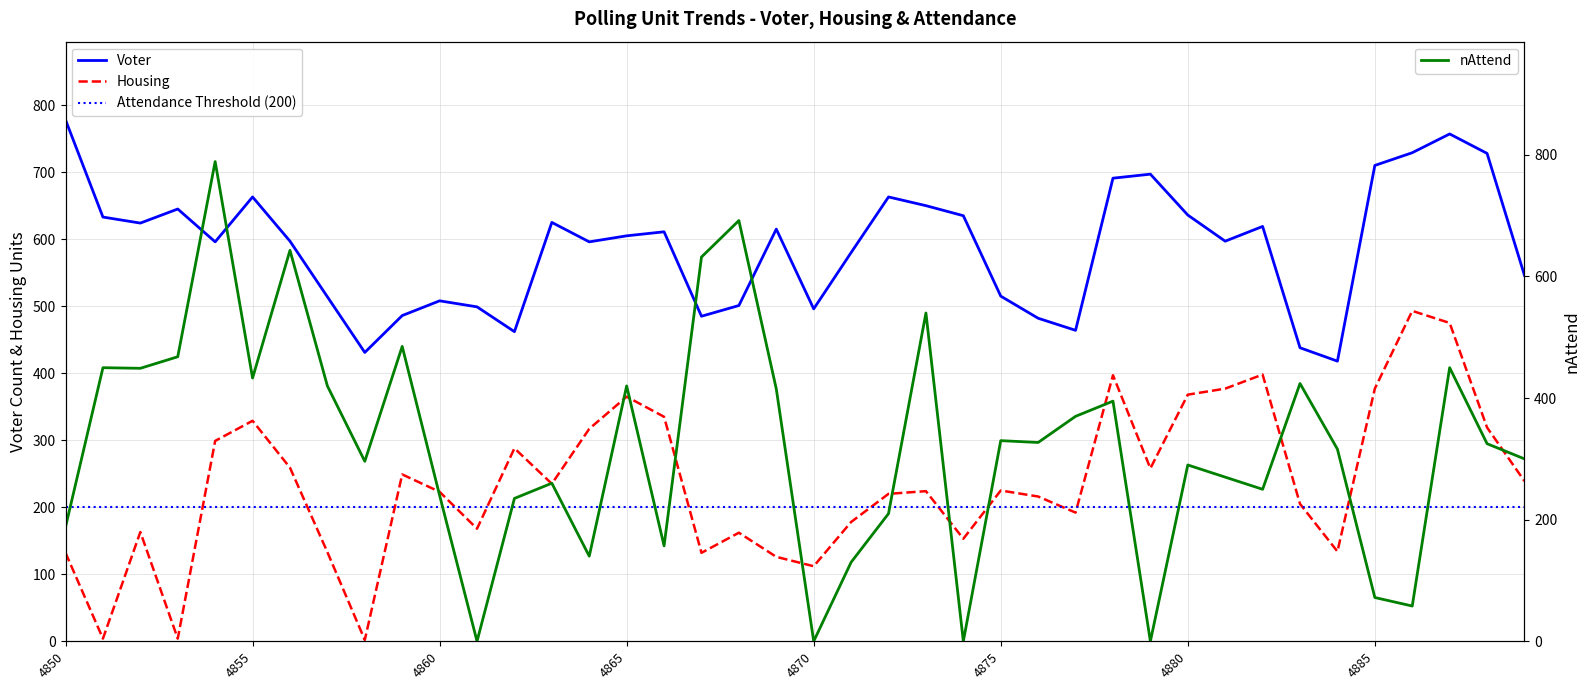

The nAttend series shows 254 at 4865. True or false?

False